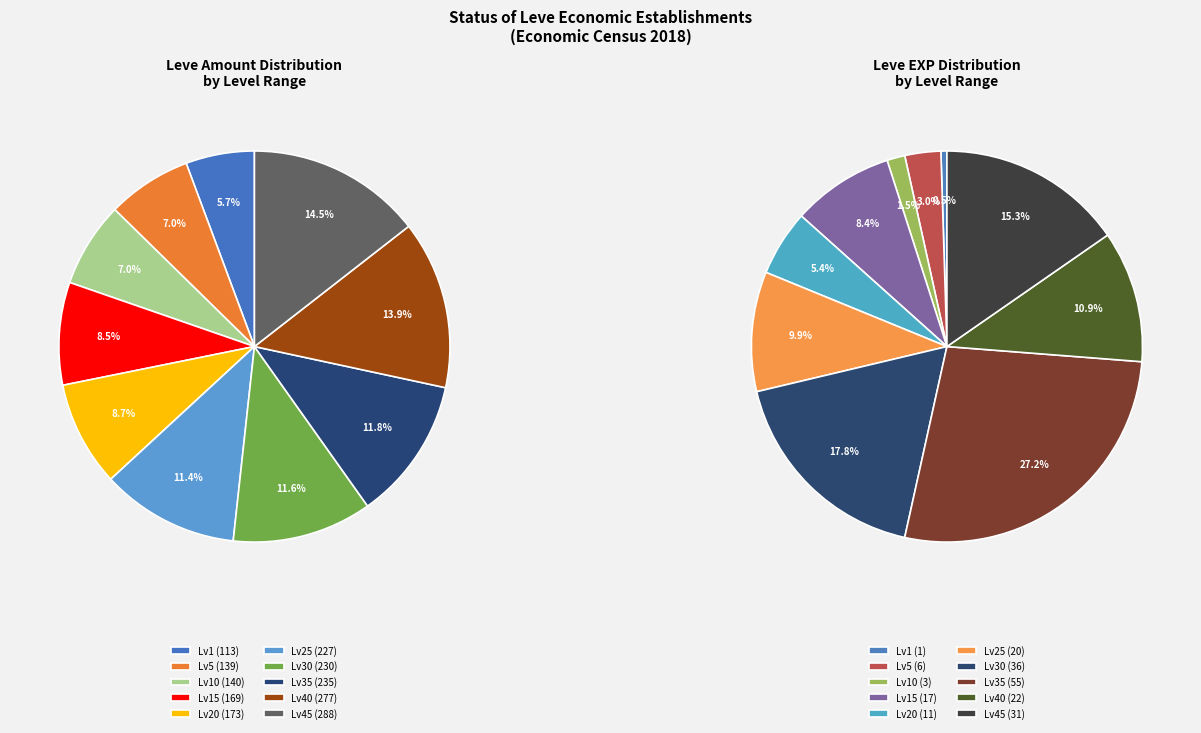

To the nearest percent, what is the combined percentage of 20 and 40?

23%